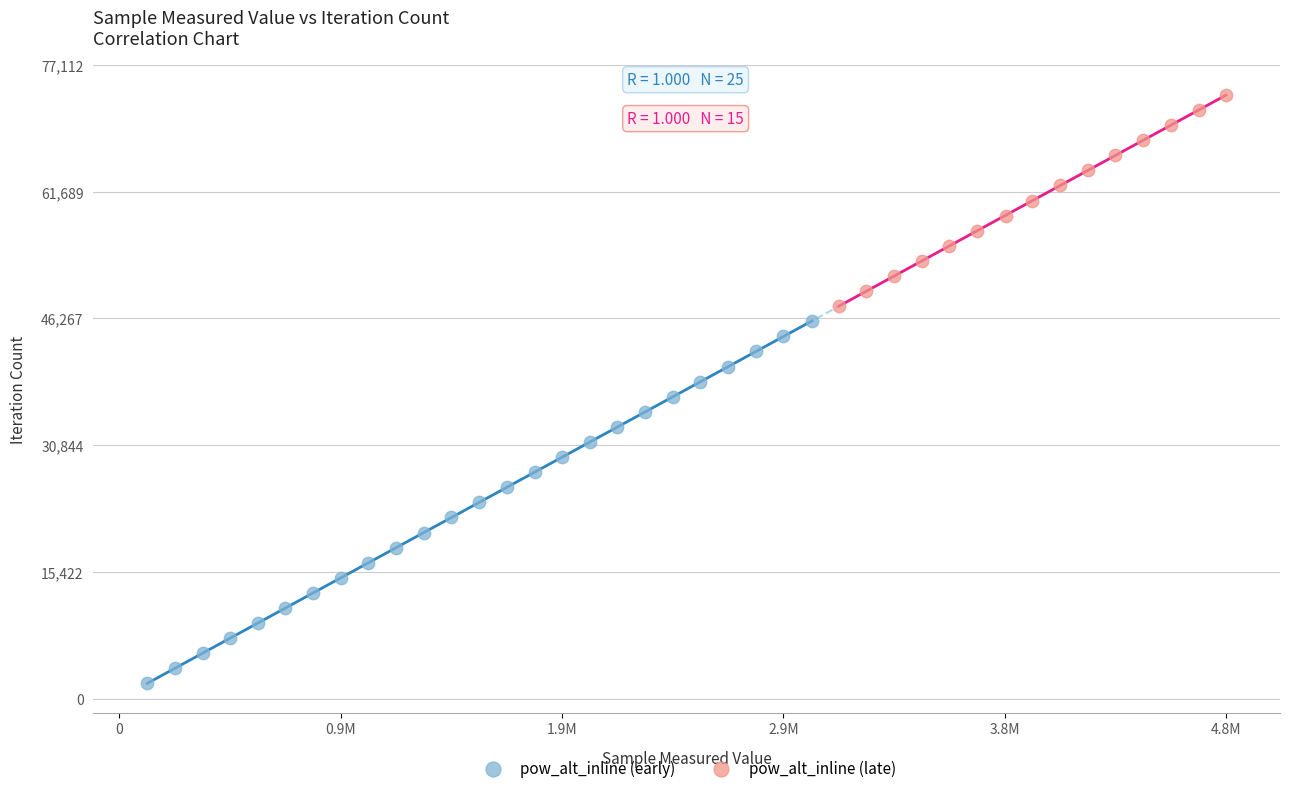

Which series reaches the minimum Y coordinate?

pow_alt_inline (early)